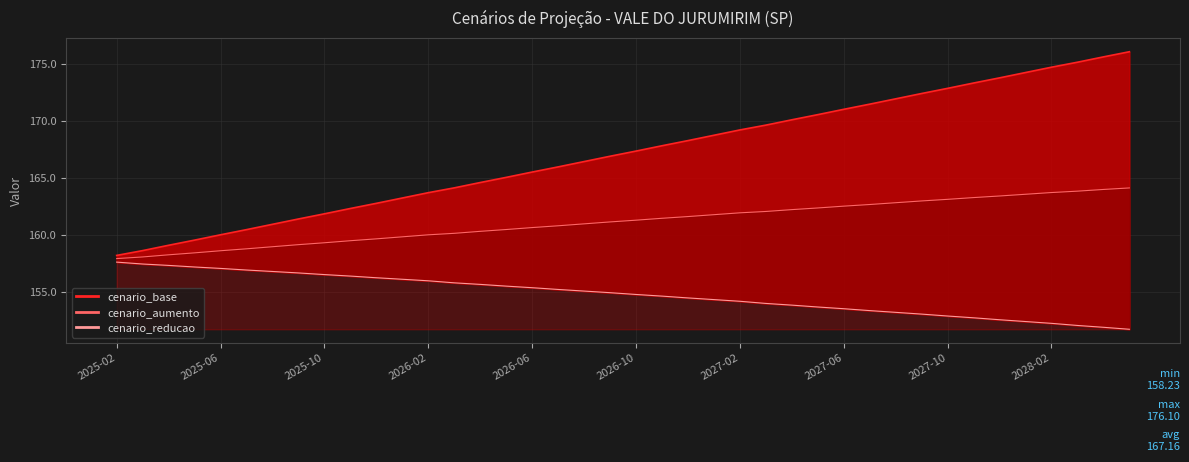

Is it true that cenario_reducao equals 65.7 at 2027-09?

False